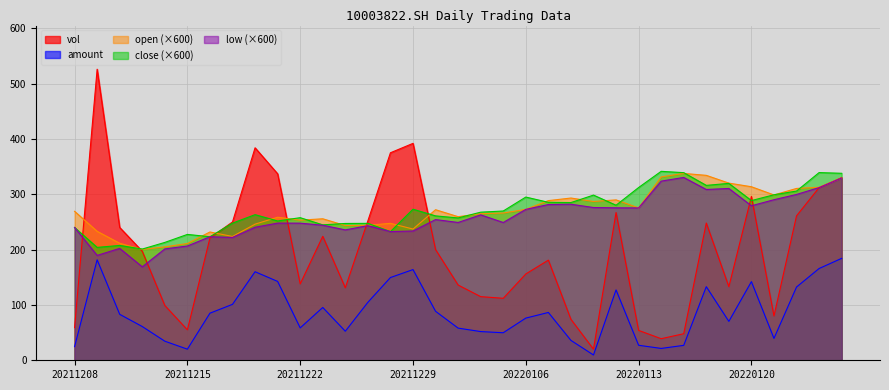

What is the difference between the maximum and minimum values in the open series?

137.4